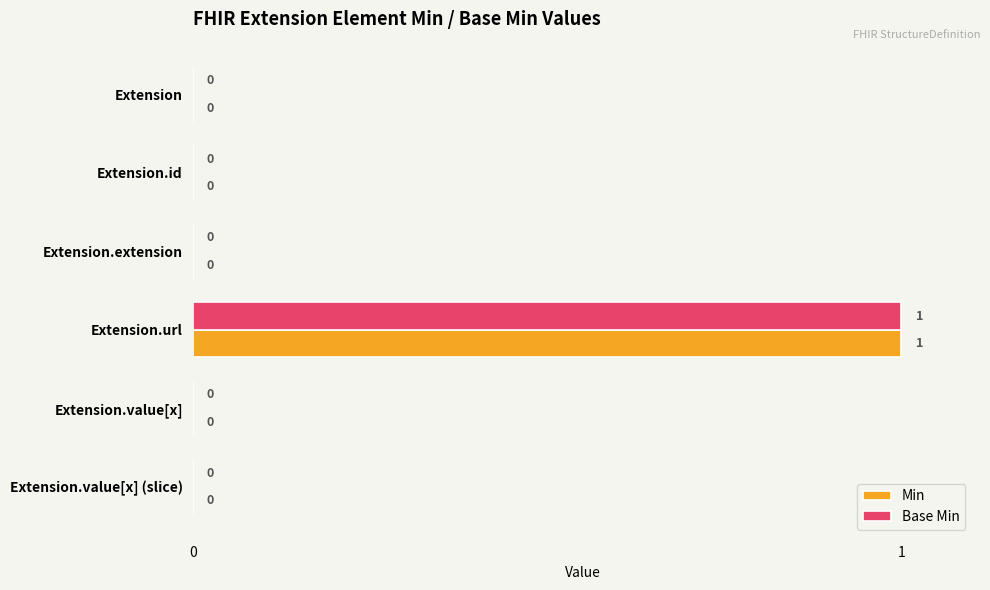

The Base Min series shows -1 at Extension.id. True or false?

False